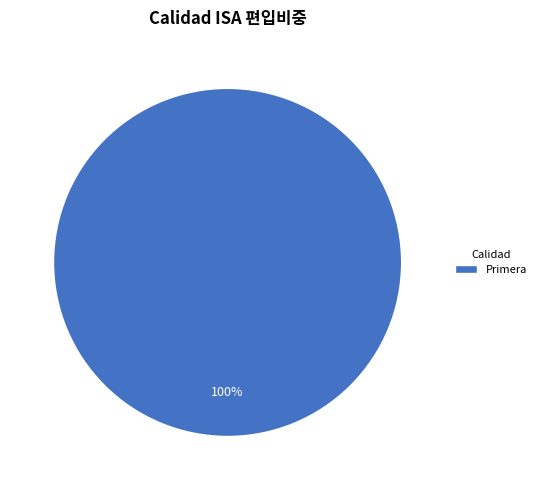

What percentage is the Primera slice, to the nearest percent?

100%